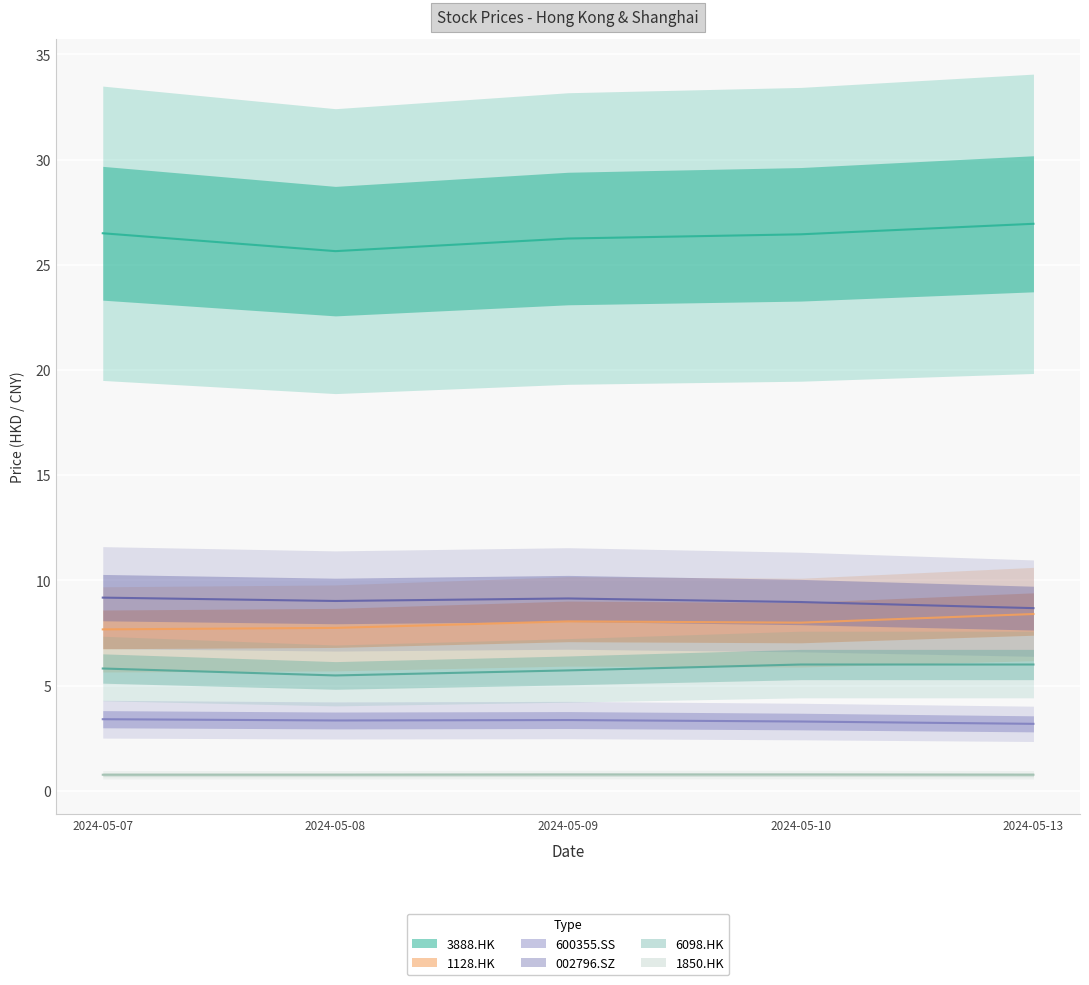

What is the total value across all series at 2024-05-08?

52.0